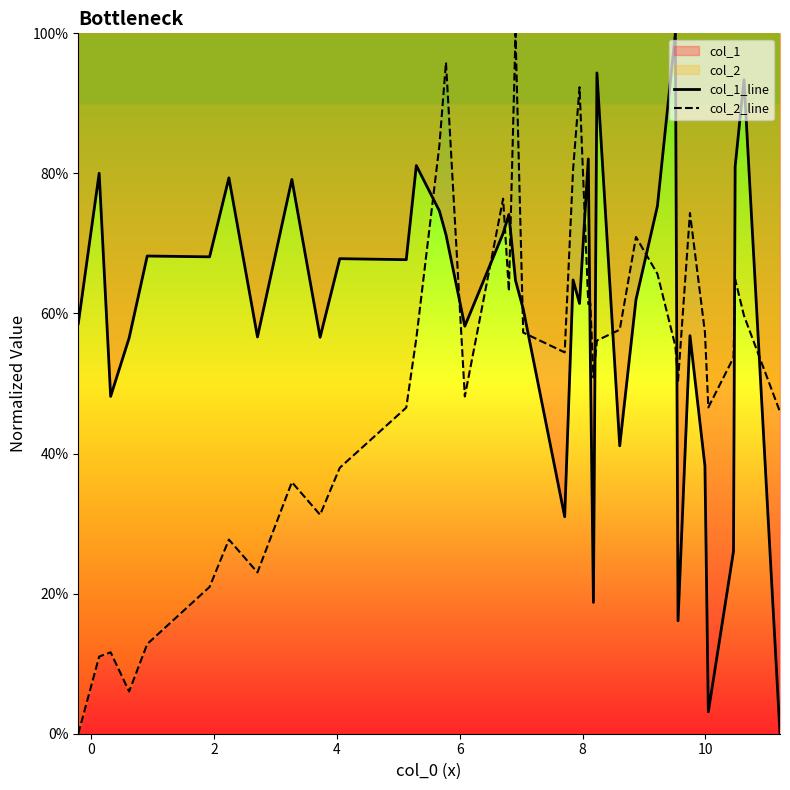

List the series in order of their overall mean, lowest first.

col_2_line, col_1_line